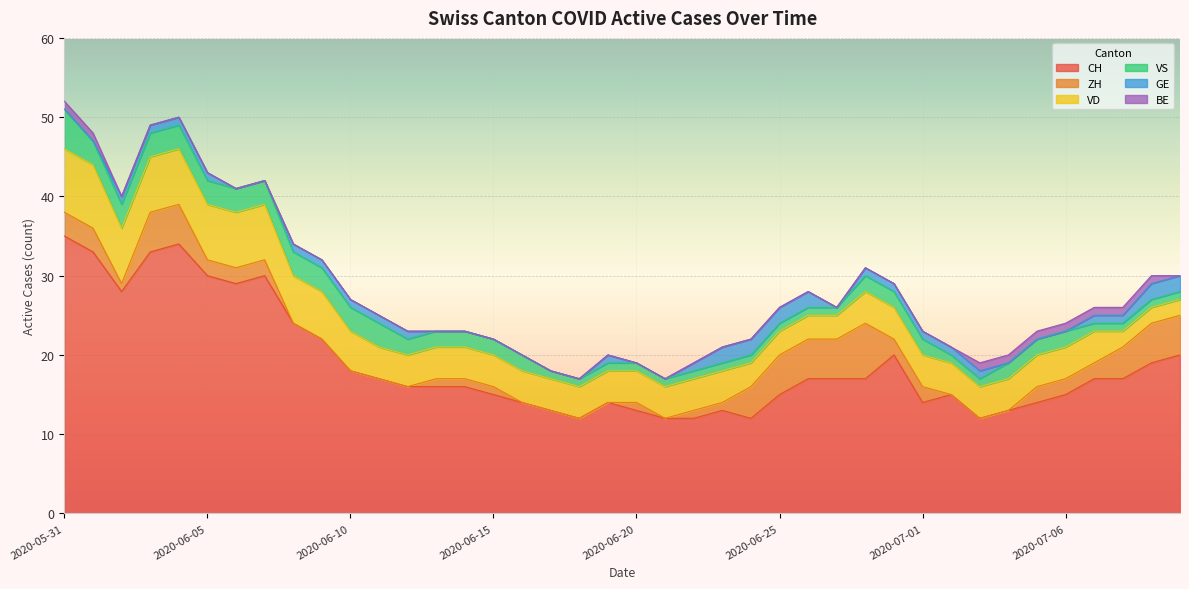

True or false: VD has more than 2 points higher than both neighbors.

False